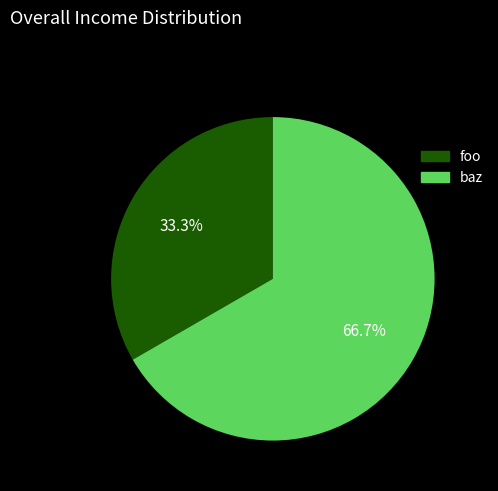

Rank the categories by value from highest to lowest.

baz, foo